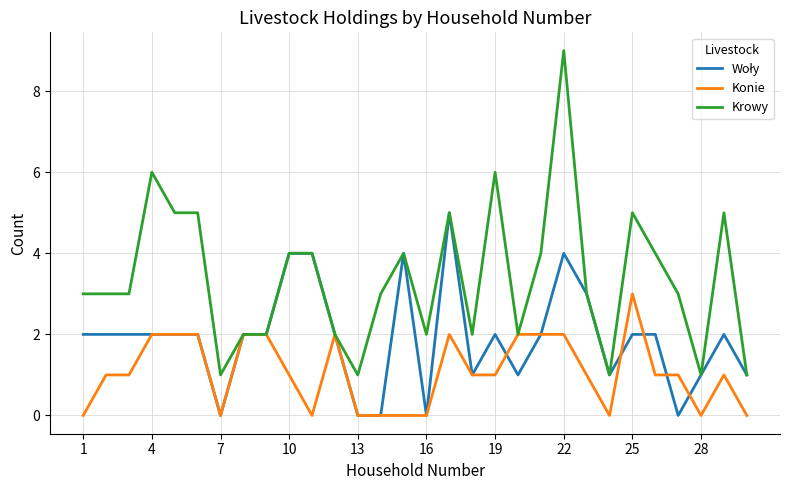

Which series has the largest total across all categories?

Krowy